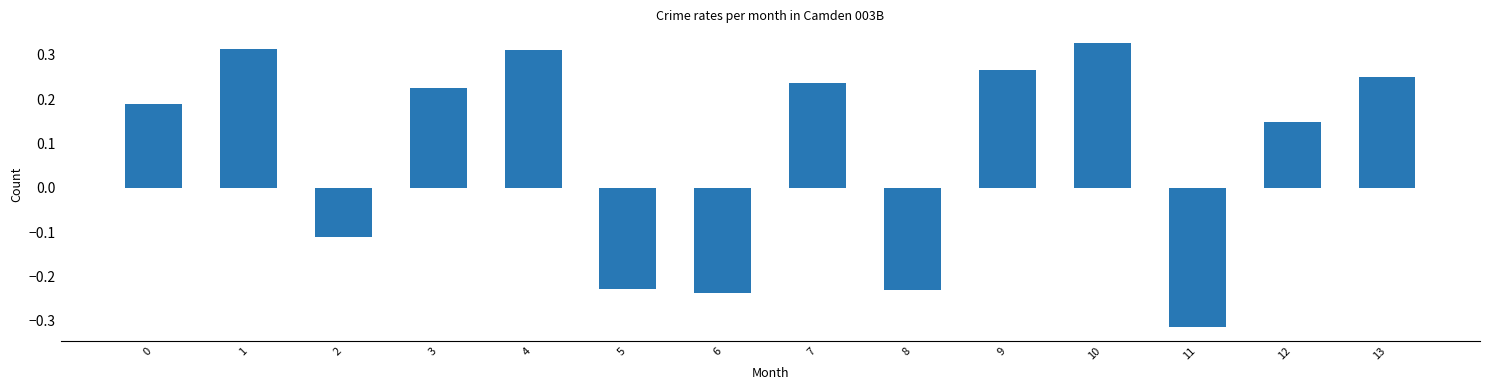

Which has a higher value, 10 or 1?

10